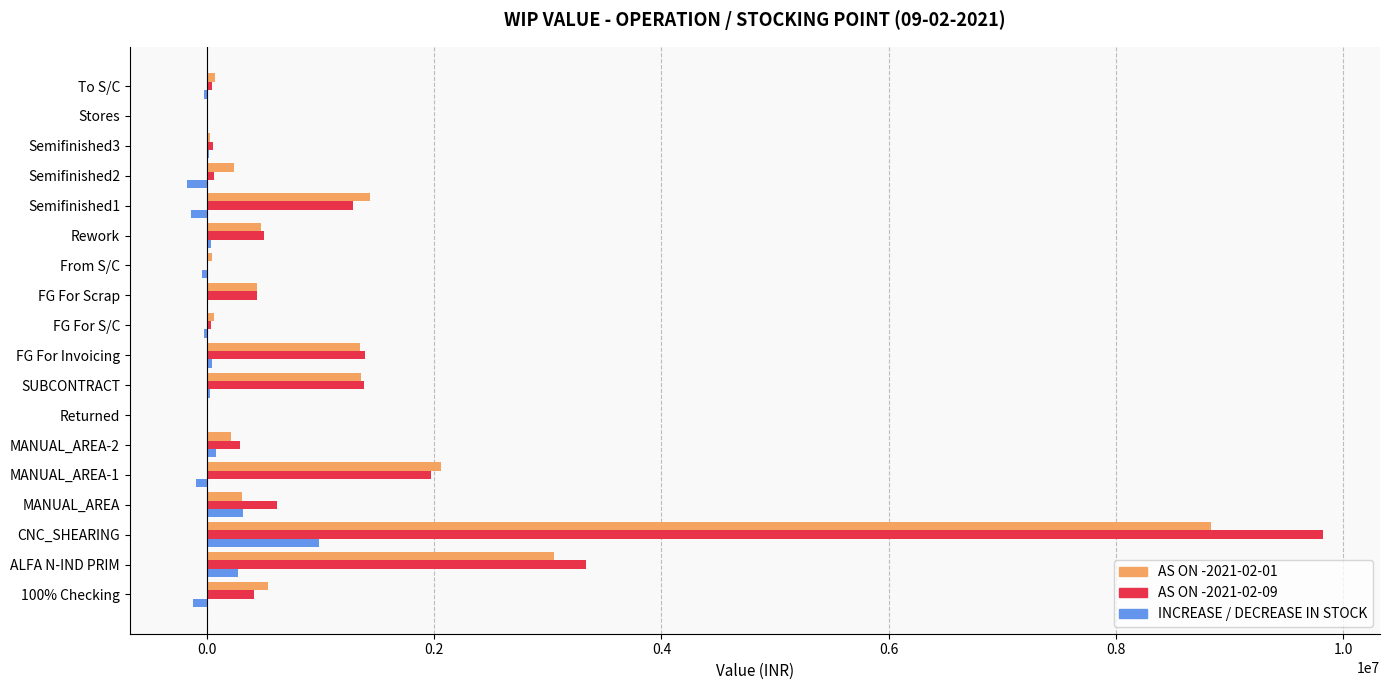

What is the maximum value for AS ON -2021-02-01?

8836929.7